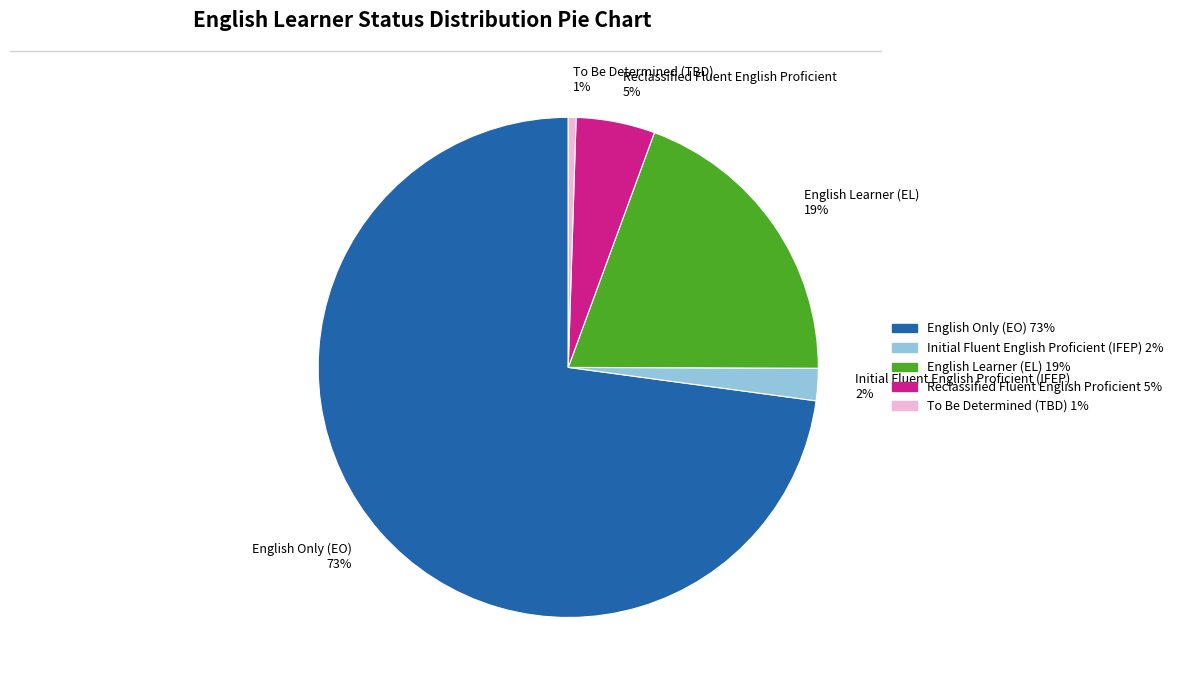

Is there a majority slice in this chart?

Yes